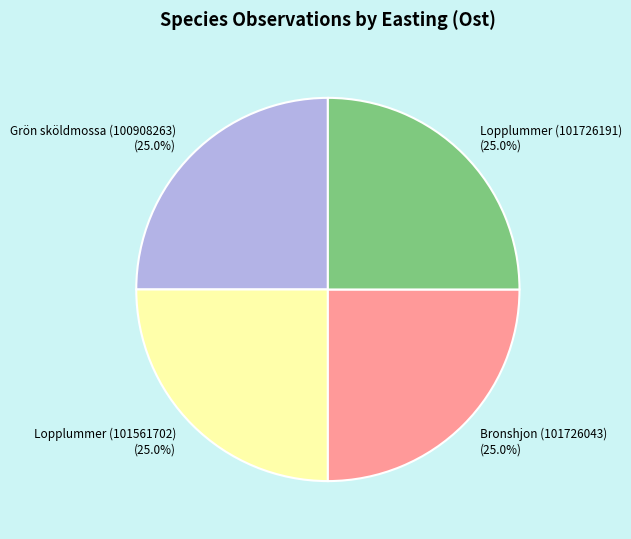

How many slices are in this pie chart?

4